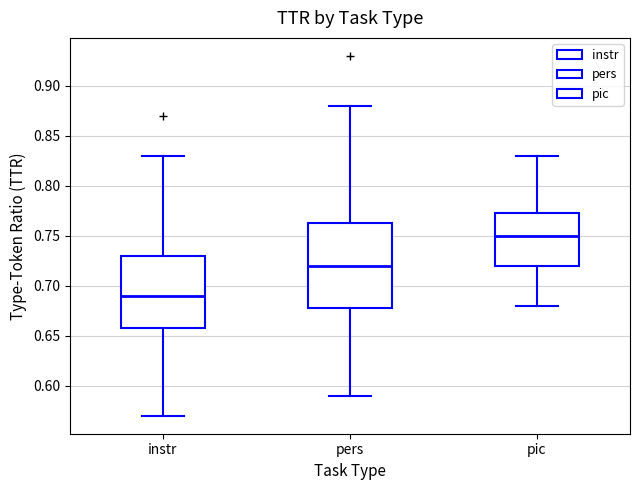

Reading left to right, transcribe this box plot: for each box, give where its median line is, the range the box spans, and where its two whiskers end, as read against the y-axis. The values are not printed on the chart, so give them approximately, as read against the axis.

instr: median 0.690, box 0.660 to 0.730, whiskers 0.570 to 0.830
pers: median 0.720, box 0.680 to 0.765, whiskers 0.590 to 0.880
pic: median 0.750, box 0.720 to 0.775, whiskers 0.680 to 0.830